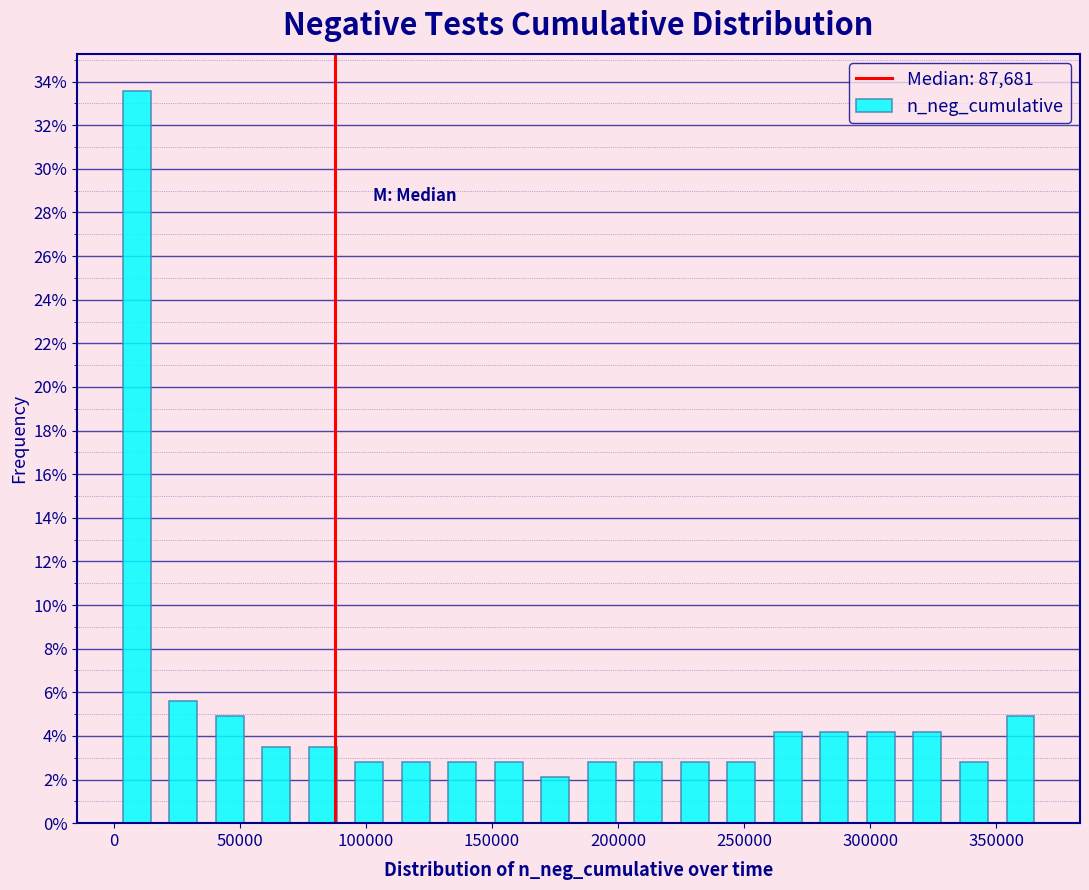

Around what value on the x-axis is the tallest bar? Give the approximate position of its centre, as read against the axis.

10000